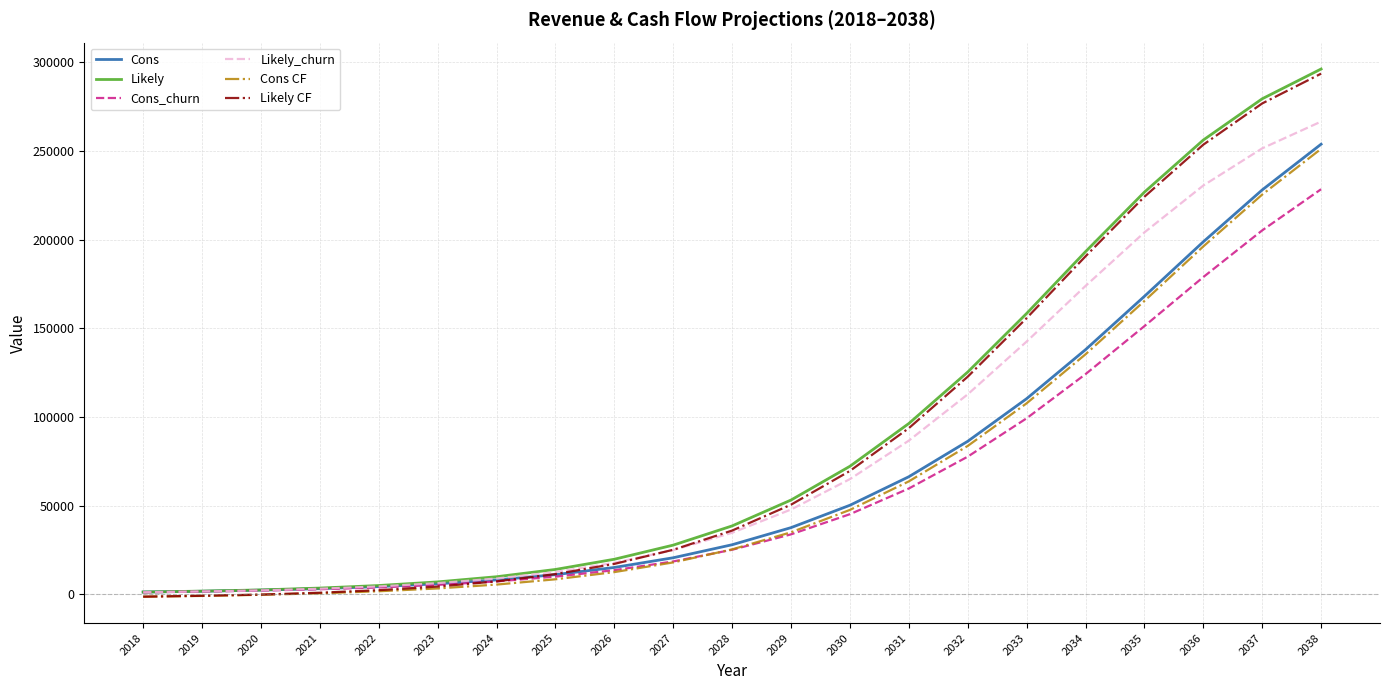

What is the spread (max minus min) of values at 2034?

69084.0